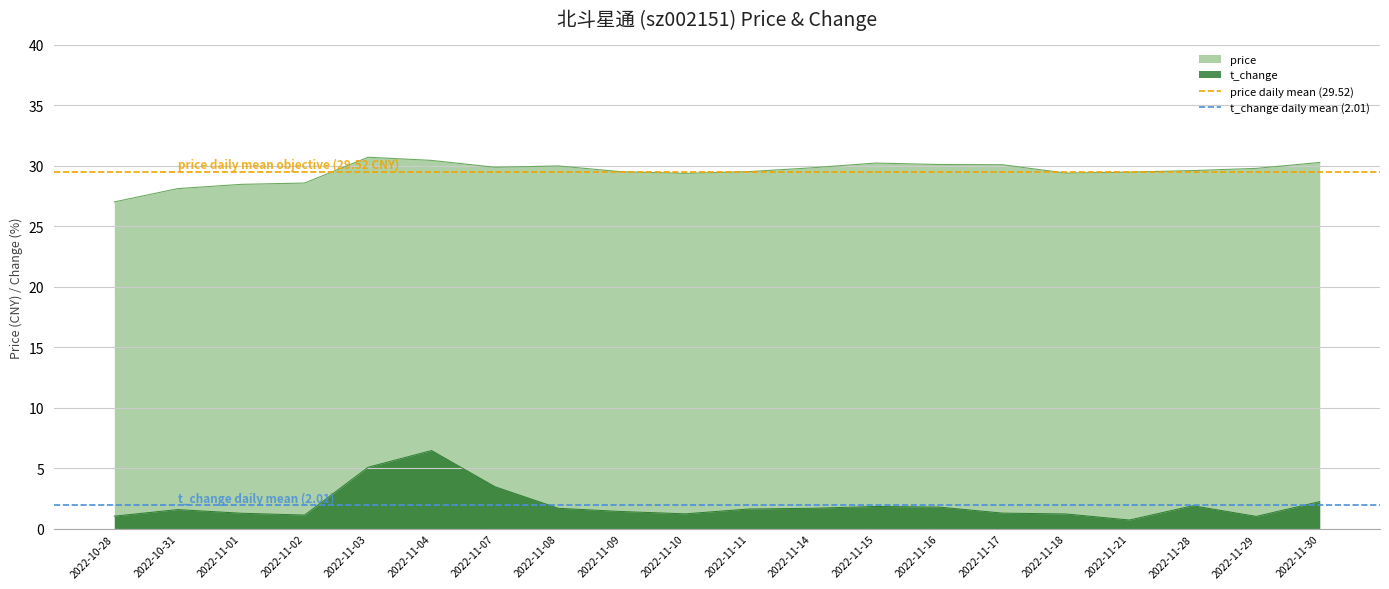

The value of price daily mean (29.52) at 2022-10-28 is 29.5. True or false?

True